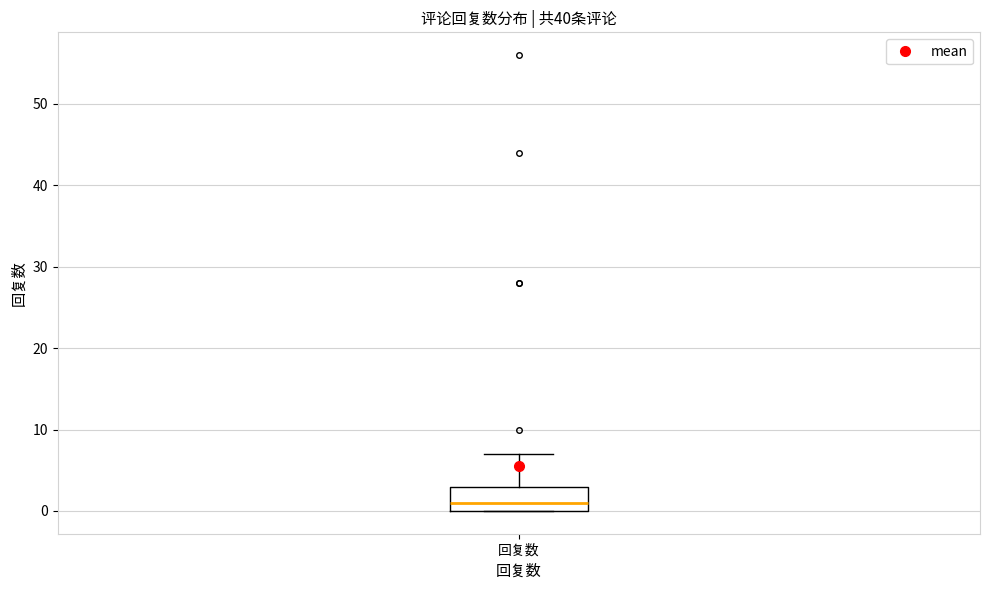

Read this box plot against the y-axis: the position of the median line, the range covered by the box, and the ends of both whiskers. The values are not printed on the chart, so give them approximately, as read against the axis.

median 1, box 0 to 3, whiskers 0 to 7